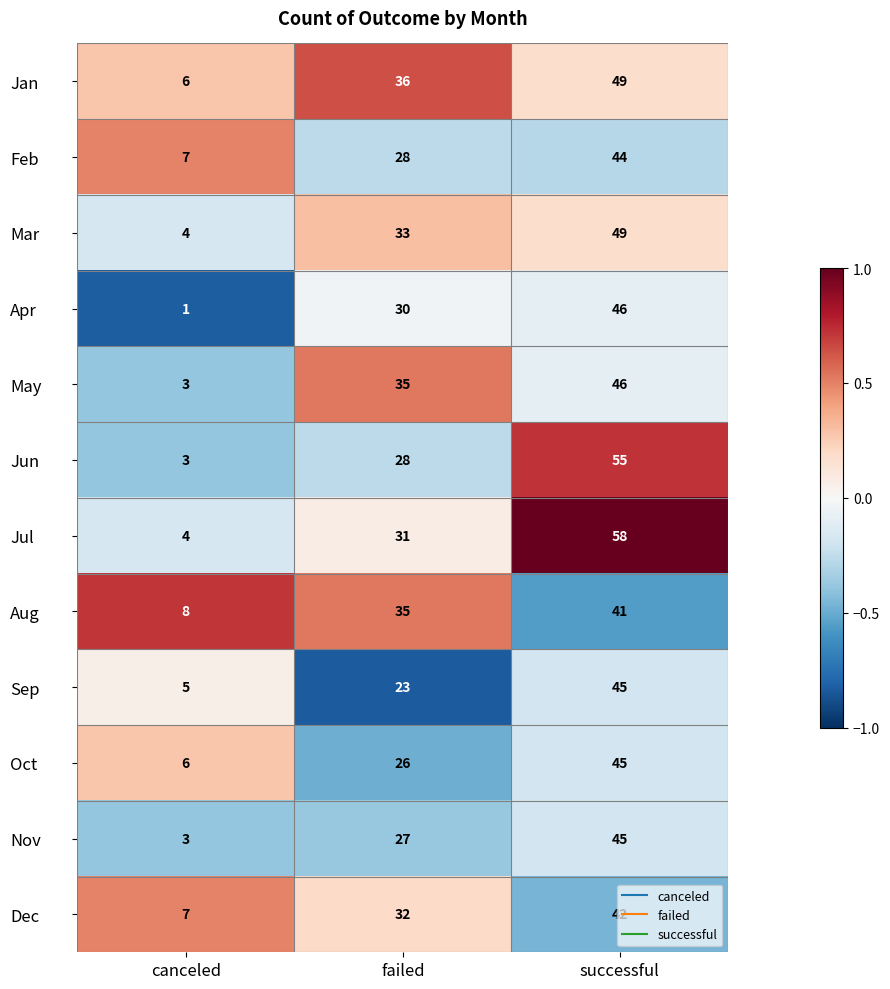

What is the maximum value shown in the chart?

58